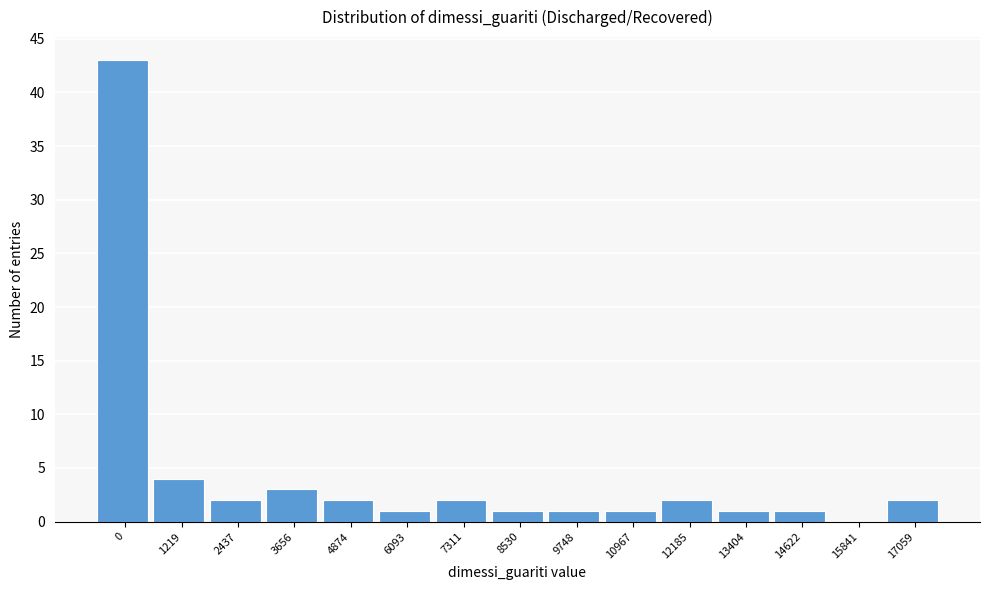

Reading right to left, what are all the values shown in this chart?

17059=2	15841=0	14622=1	13404=1	12185=2	10967=1	9748=1	8530=1	7311=2	6093=1	4874=2	3656=3	2437=2	1219=4	0=43